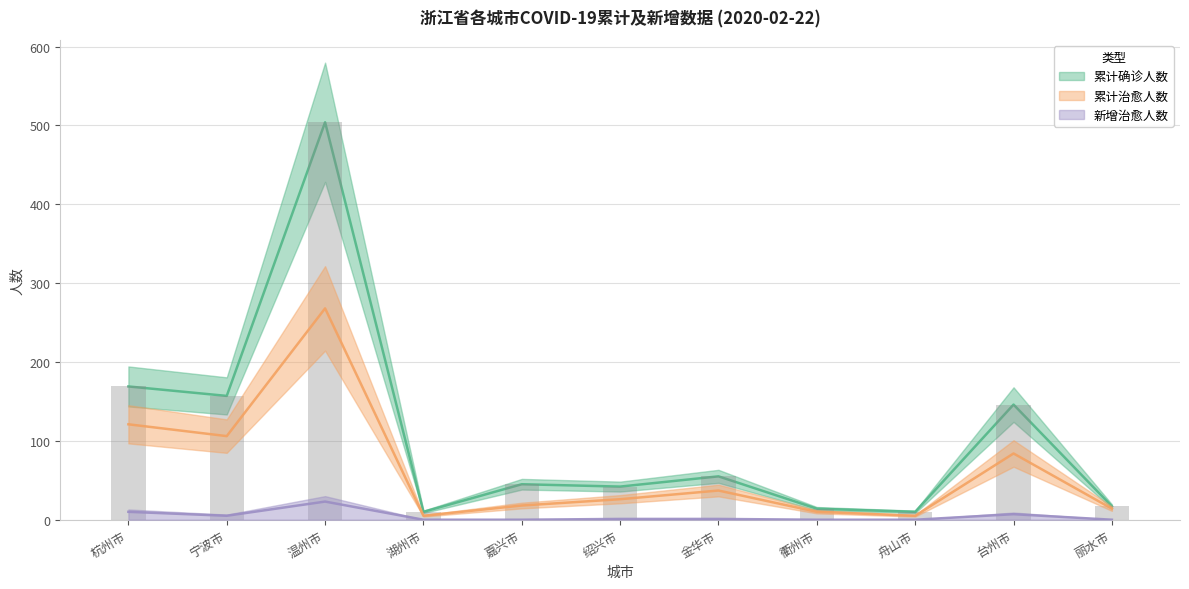

Reading left to right, transcribe all the data shown in this chart.

累计确诊人数: 杭州市=169	宁波市=157	温州市=504	湖州市=10	嘉兴市=45	绍兴市=42	金华市=55	衢州市=14	舟山市=10	台州市=146	丽水市=17
累计治愈人数: 杭州市=121	宁波市=106	温州市=268	湖州市=5	嘉兴市=18	绍兴市=26	金华市=37	衢州市=10	舟山市=5	台州市=84	丽水市=14
新增治愈人数: 杭州市=10	宁波市=5	温州市=23	湖州市=0	嘉兴市=0	绍兴市=1	金华市=1	衢州市=0	舟山市=0	台州市=7	丽水市=0